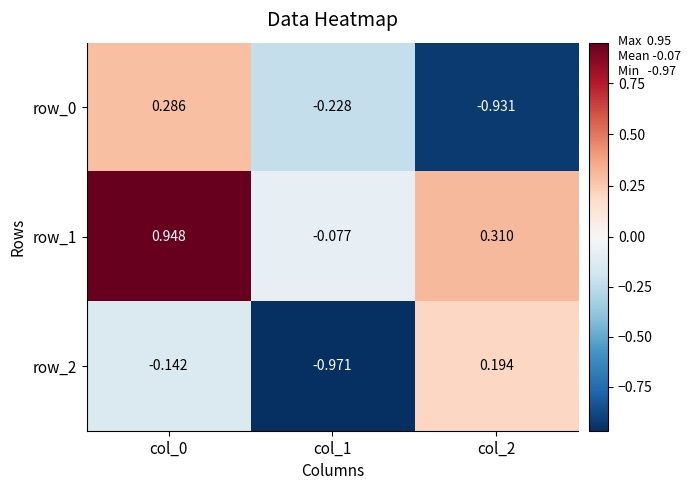

How many row_0 values are between 0 and 1?

1